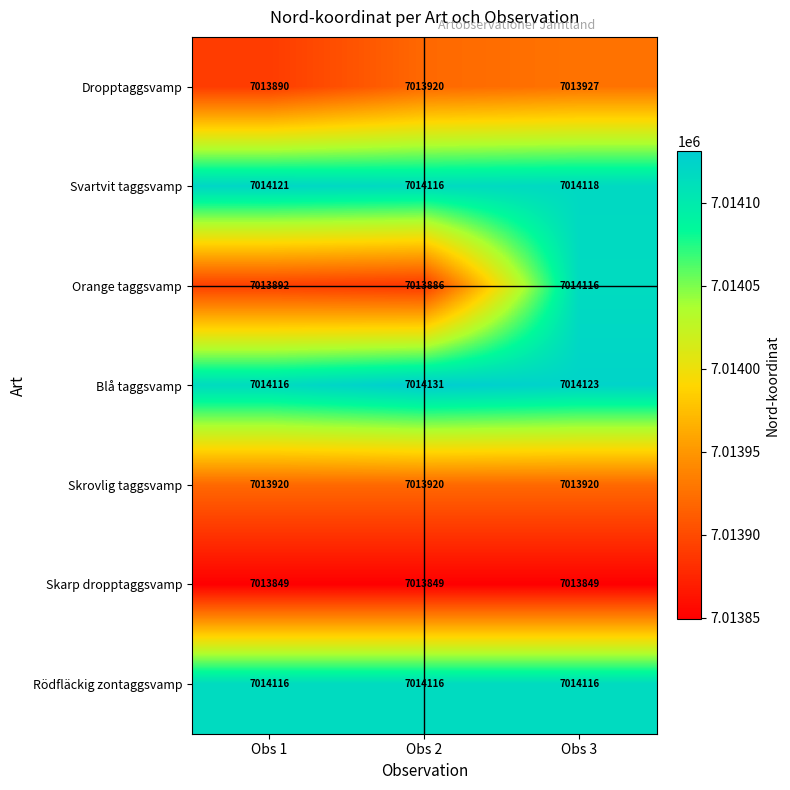

What is the spread (max minus min) of values at Obs 2?

282